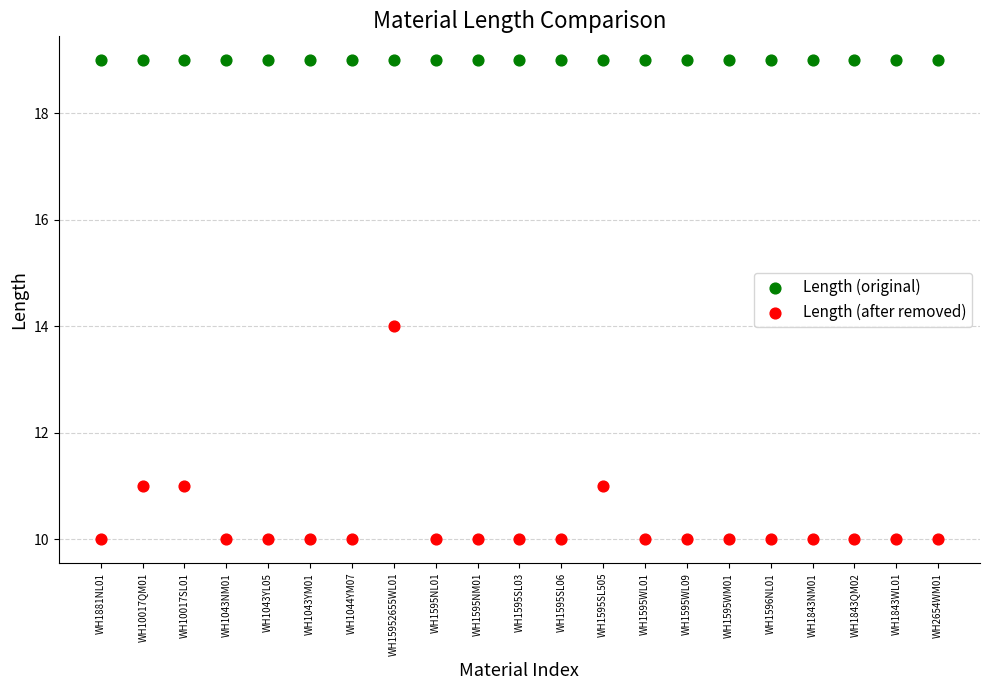

Which series reaches the minimum Y coordinate?

Length (after removed)